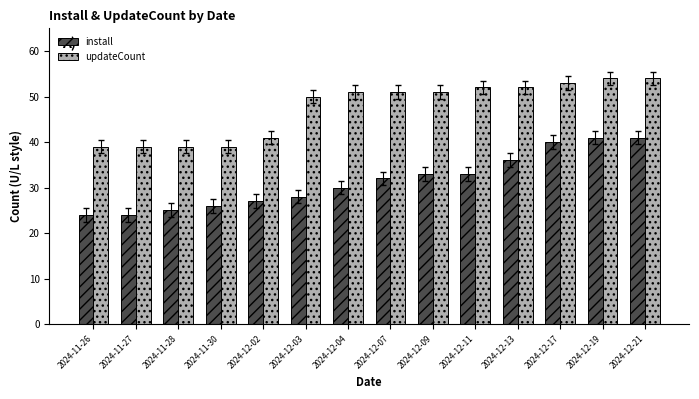

What is the total value across all series at 2024-11-28?

64